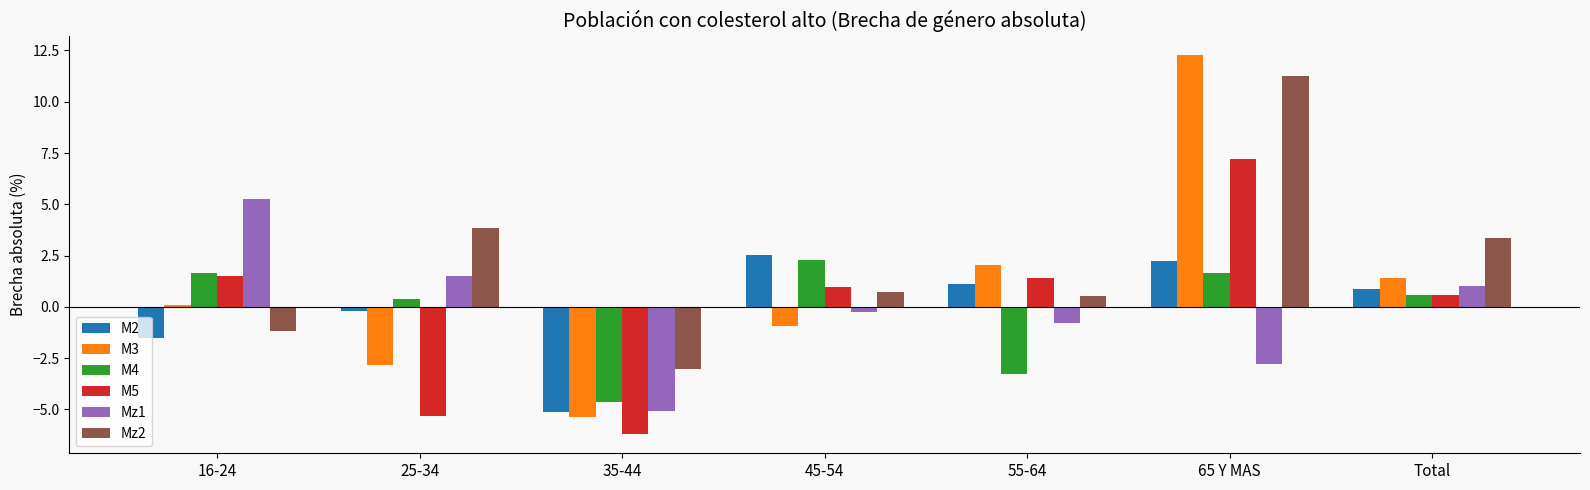

At 55-64, list the series in order from largest to smallest.

M3, M5, M2, Mz2, Mz1, M4